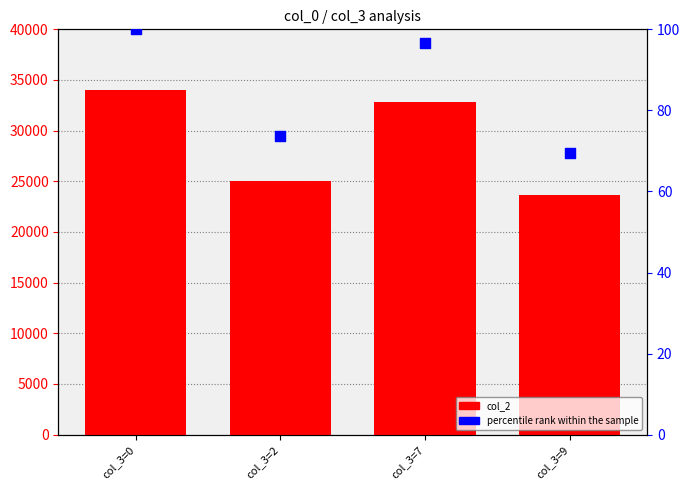

Which series has the largest Y range (max minus min)?

col_2 (max value)